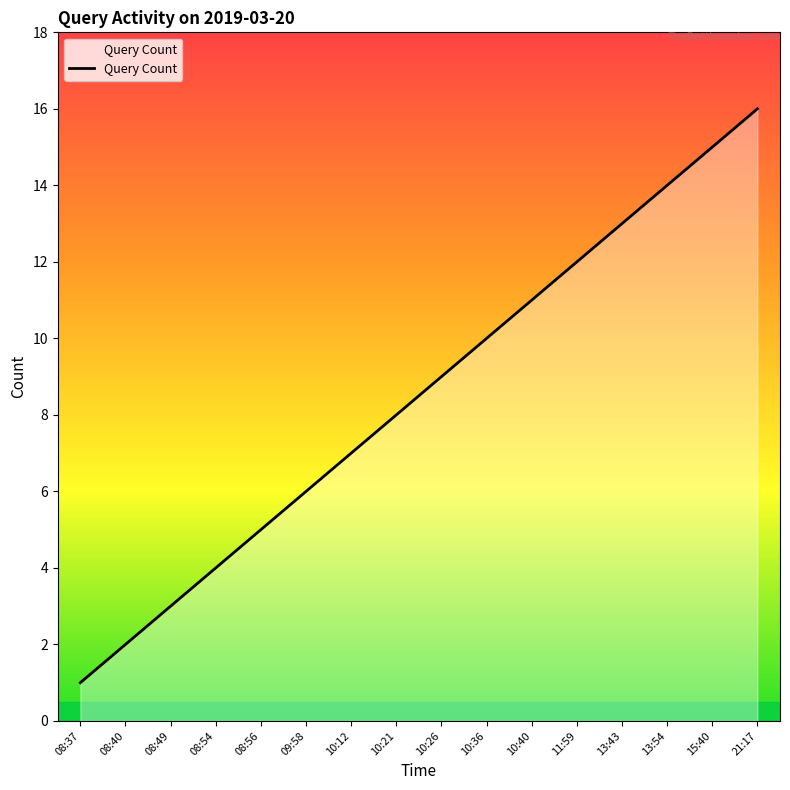

Does the chart have visible grid lines?

No